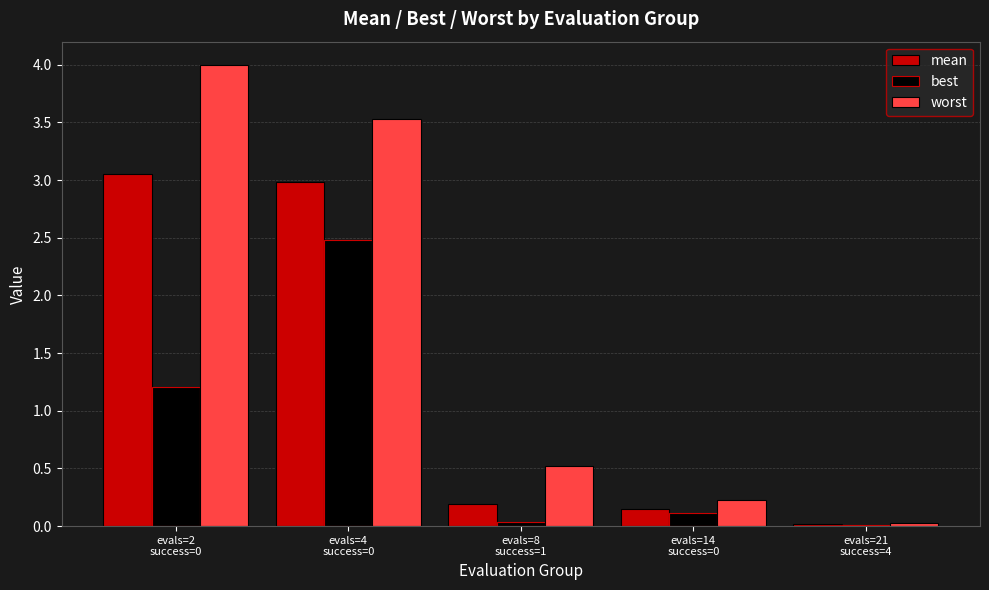

How many groups of bars are there?

5